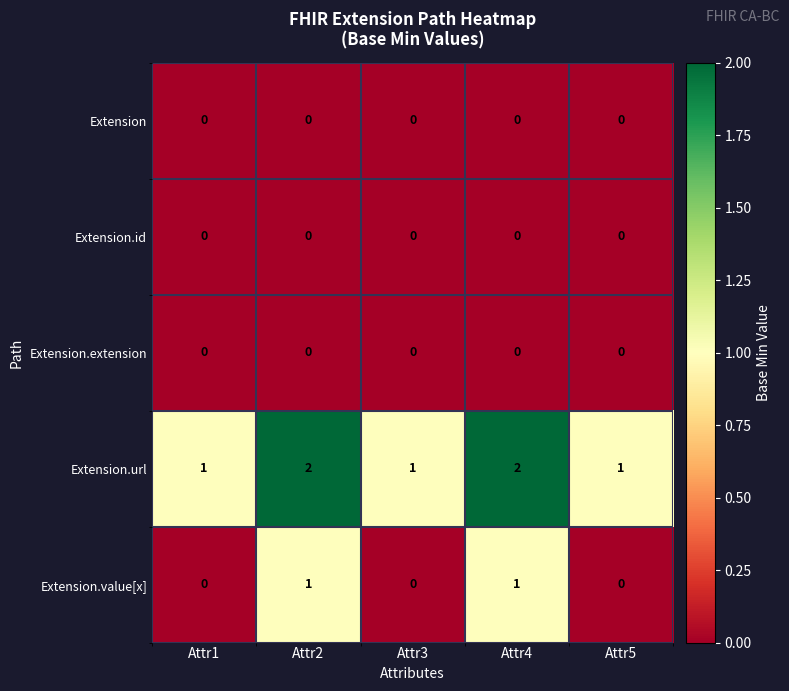

How many Extension.value[x] values are between 0 and 1?

5